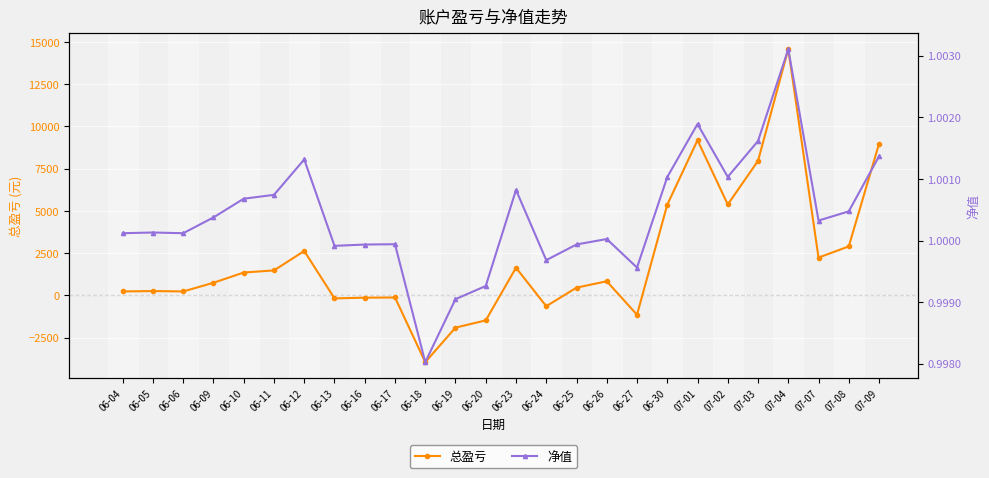

Where is the first local maximum for 总盈亏?

06-05